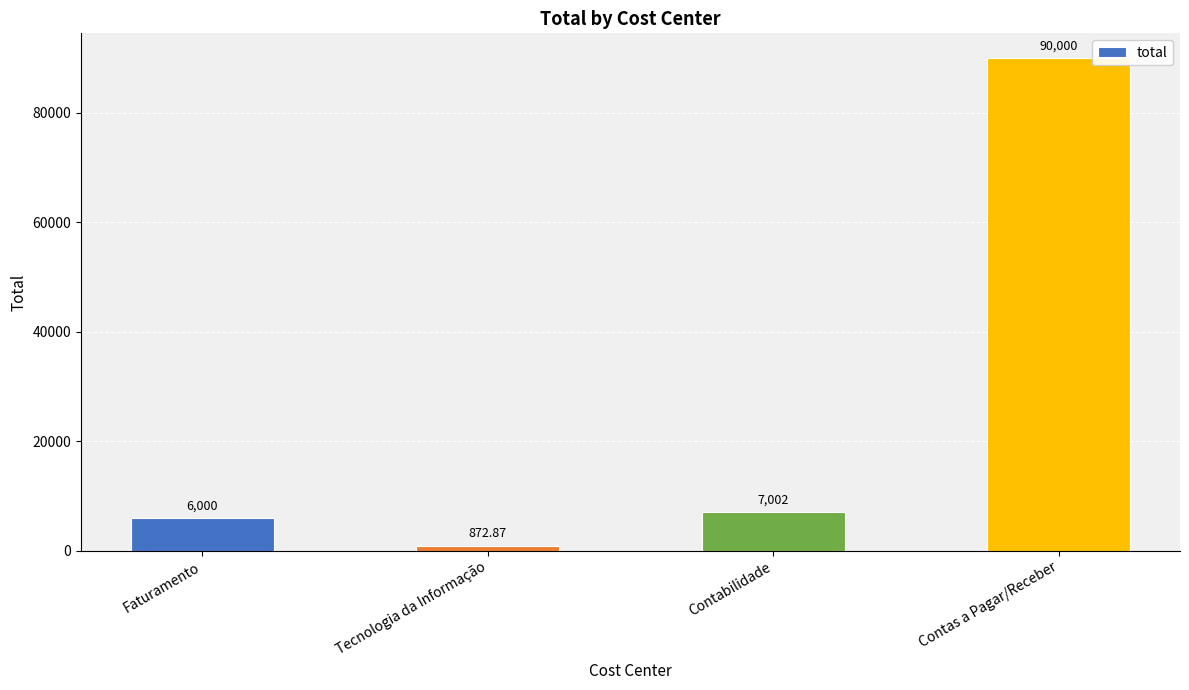

What position from the right is Faturamento?

4